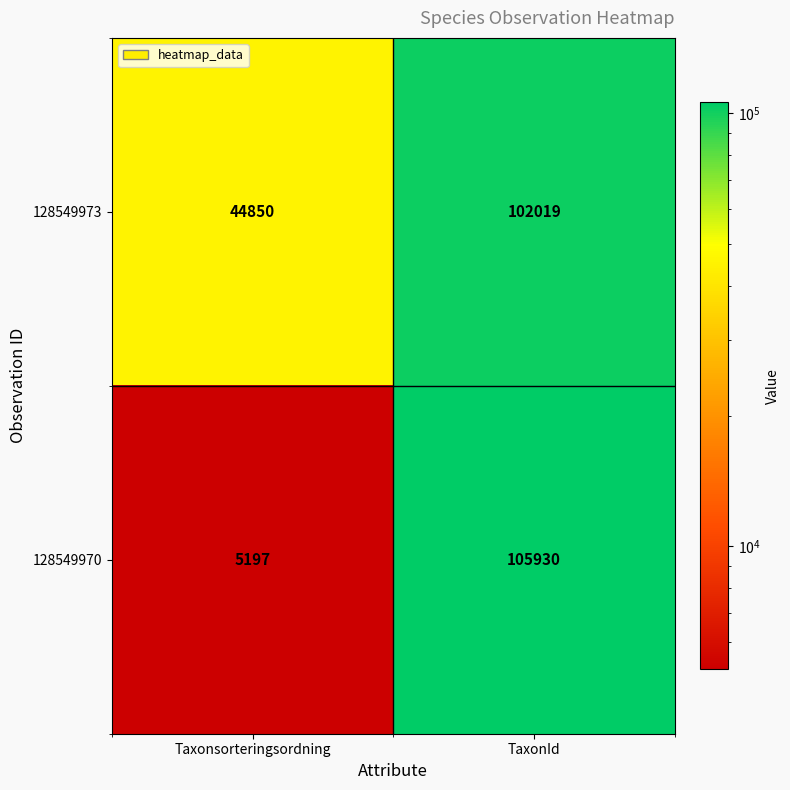

What is the total value across all series at Taxonsorteringsordning?

50047